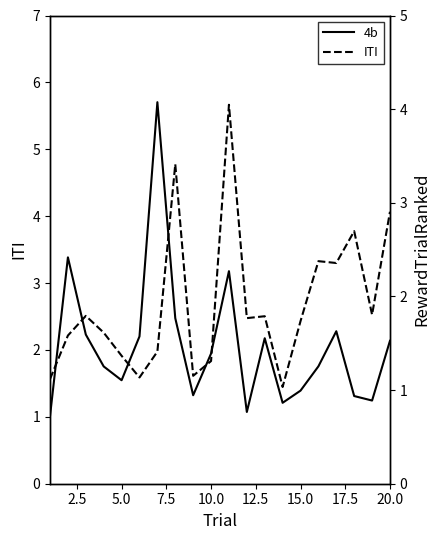

What is the sum of all ITI values?

41.3